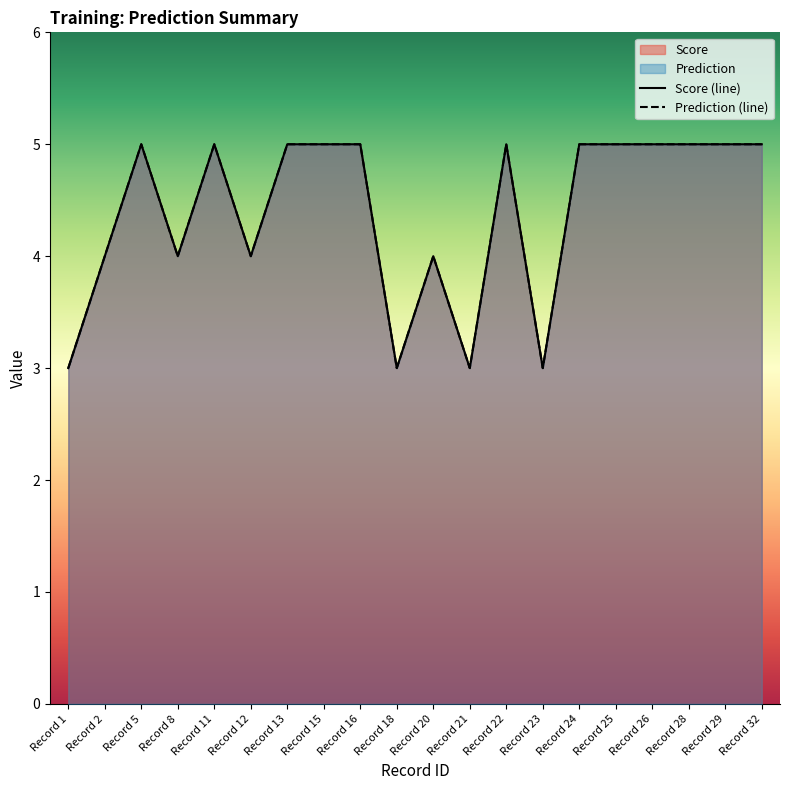

True or false: Prediction and Score cross at least once.

False